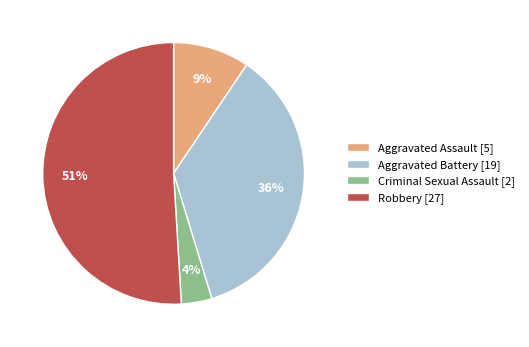

Between Aggravated Battery [19] and Criminal Sexual Assault [2], which is larger?

Aggravated Battery [19]